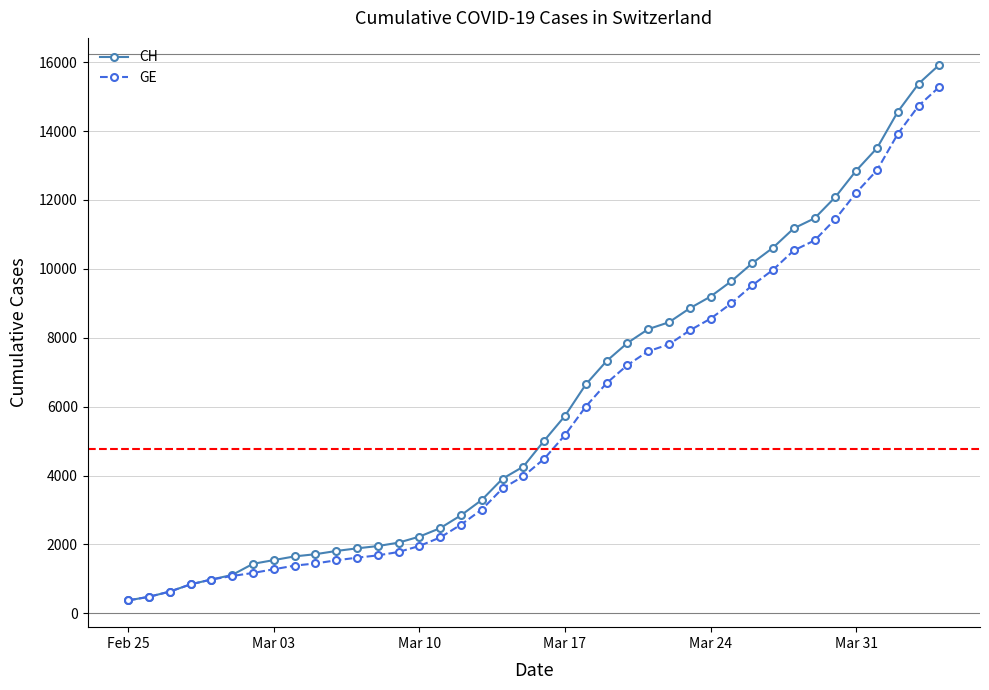

Is this an area chart (filled region under the line)?

No